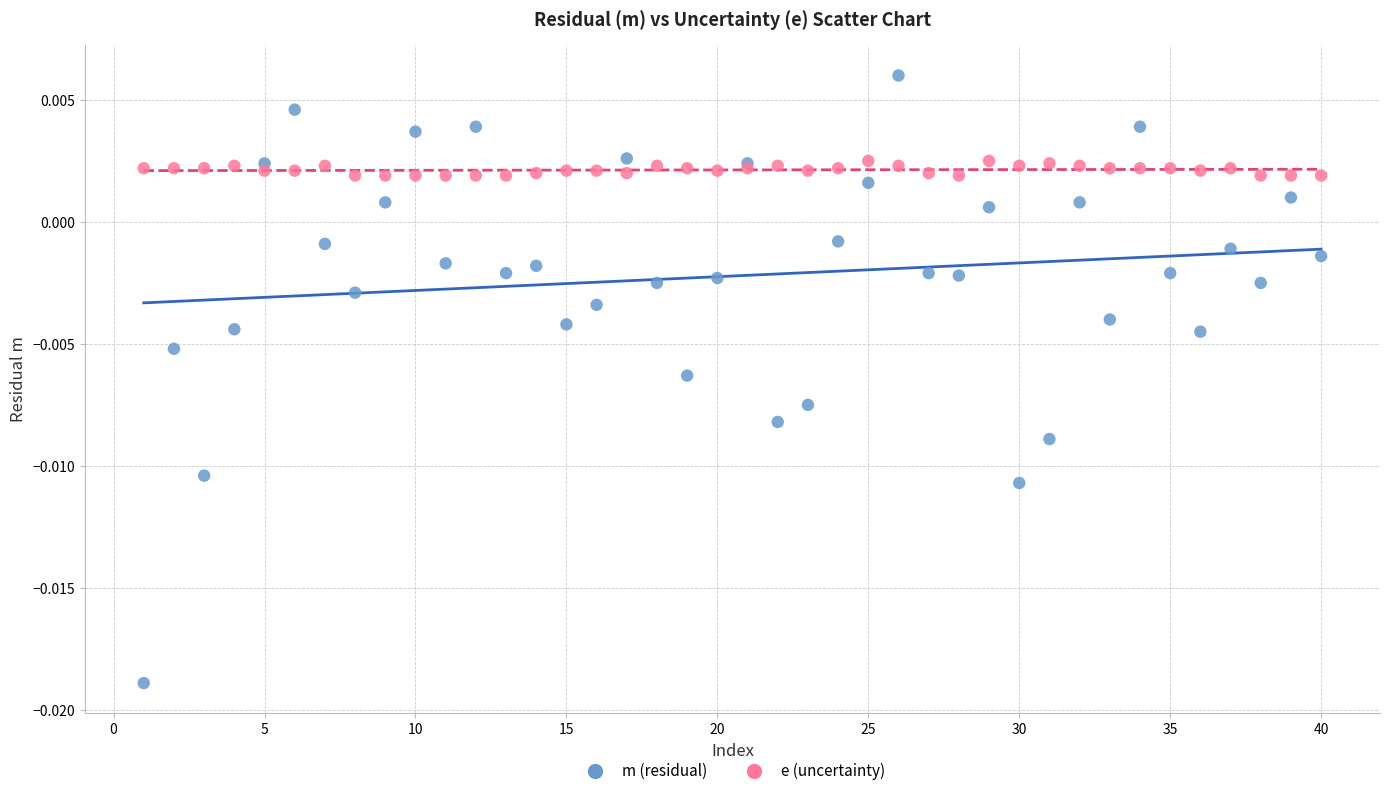

What is the X range (max minus min) for the scatter plot?

39.0